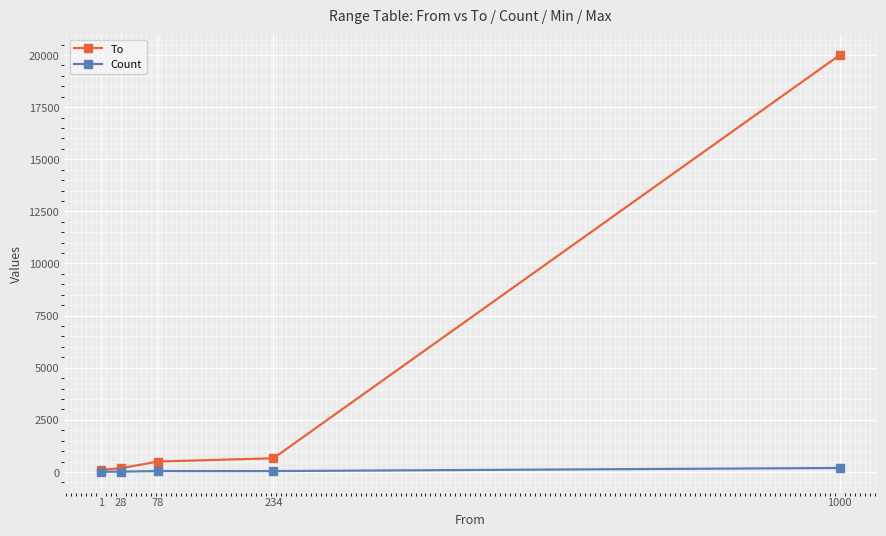

What is the sum of the Count values at 78 and 1?

51